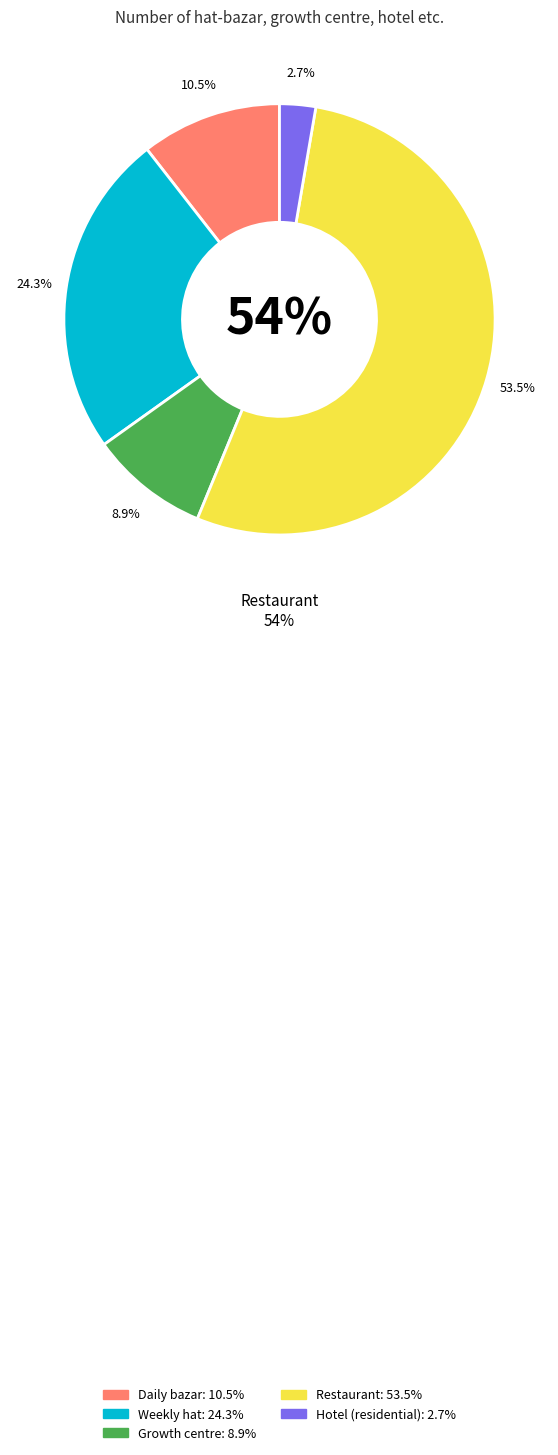

To the nearest percent, what percentage of the pie is Restaurant?

54%